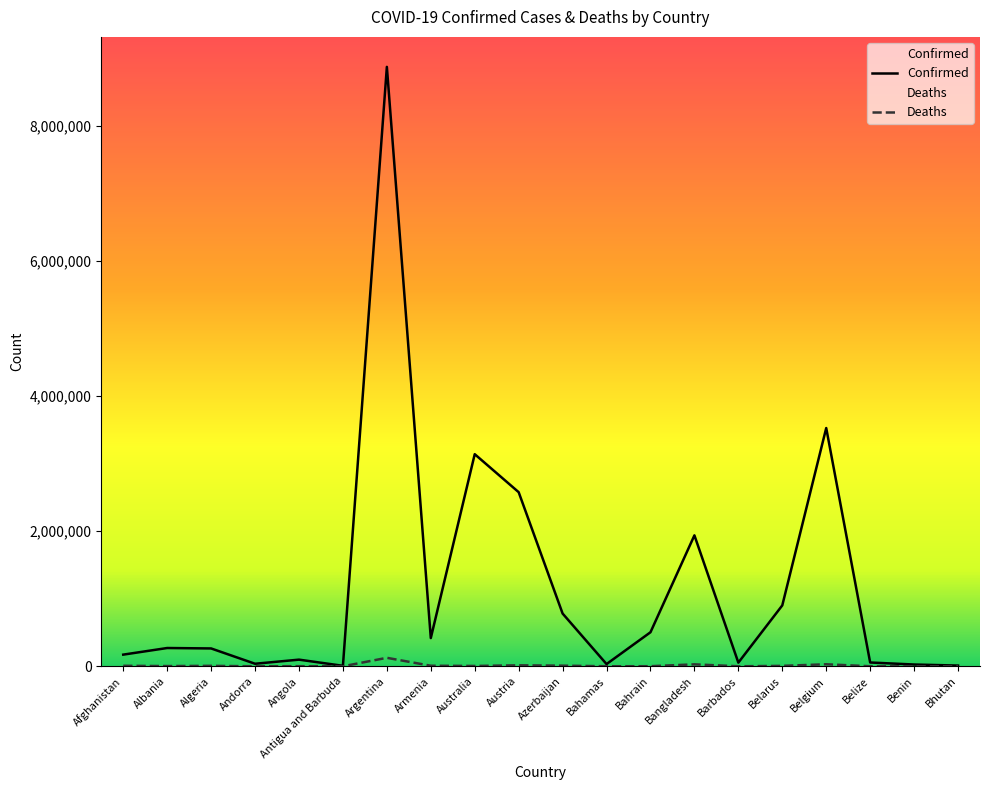

How many values in the Confirmed series exceed 270947?

9